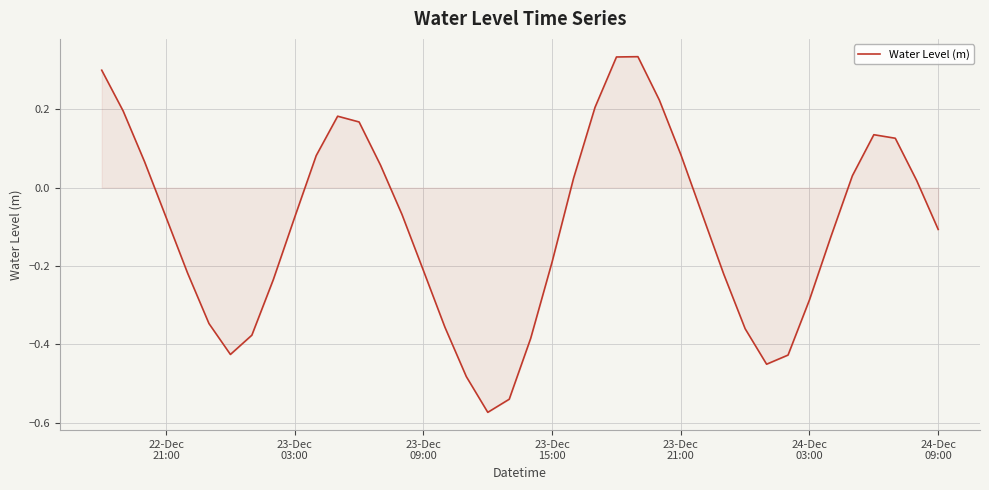

What is the difference between the maximum and minimum values?

0.9